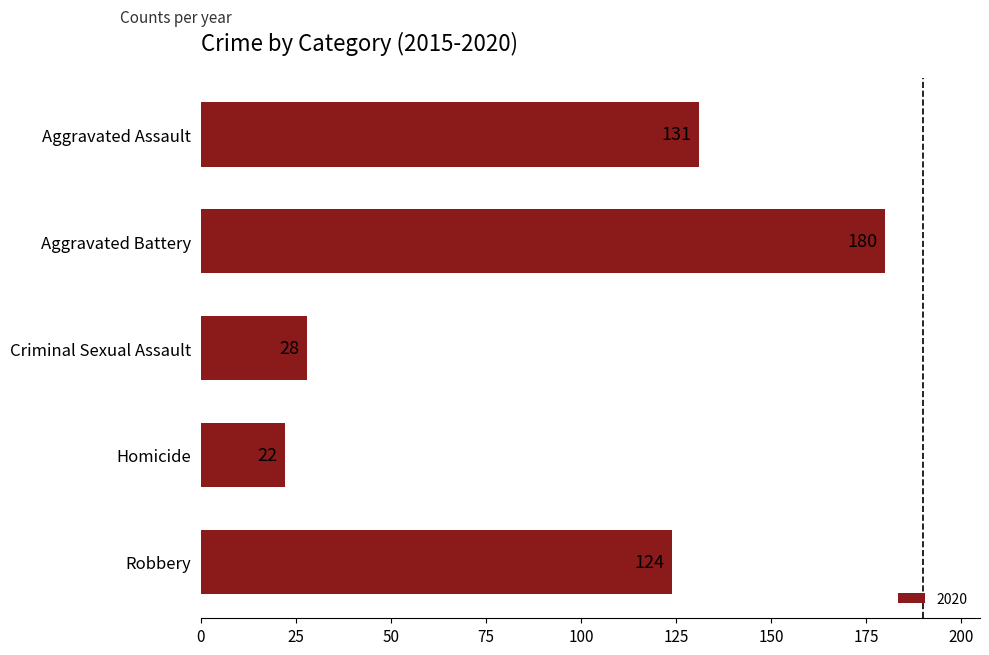

List the labels in order of value, largest first.

Aggravated Battery, Aggravated Assault, Robbery, Criminal Sexual Assault, Homicide